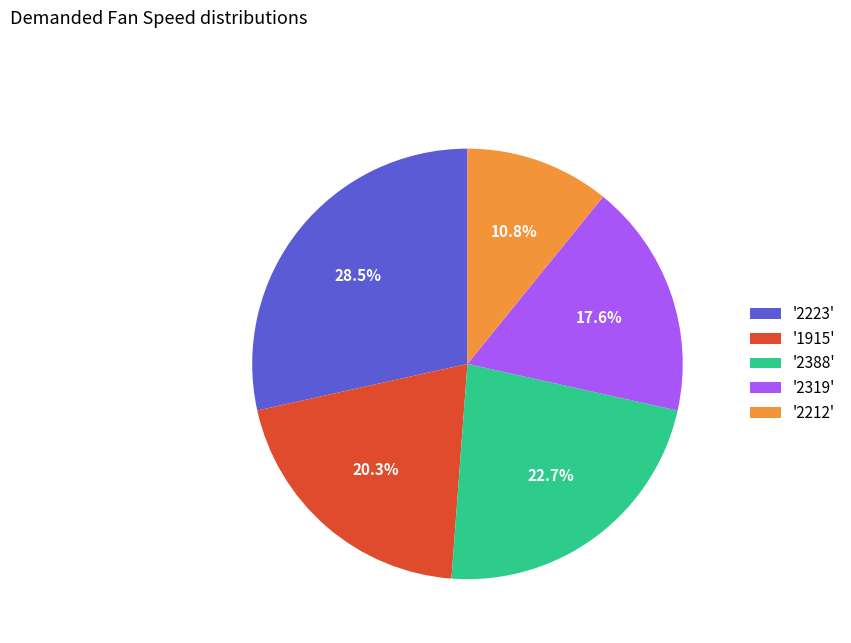

Combined, what portion of the pie is '2223' and '2319'?

46.1%